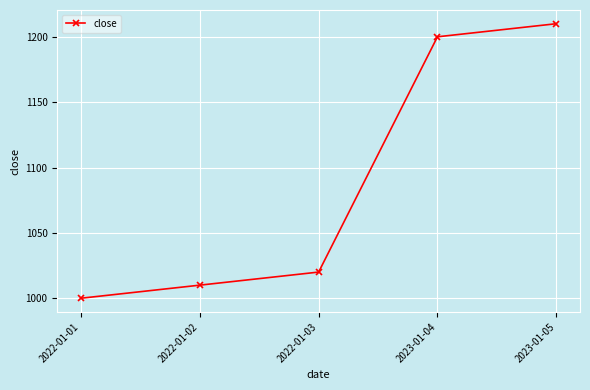

List the labels in order of value, largest first.

2023-01-05, 2023-01-04, 2022-01-03, 2022-01-02, 2022-01-01